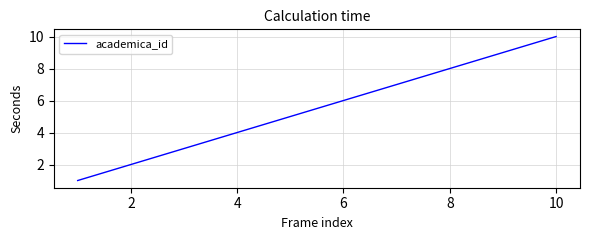

What is the difference between the second highest and second lowest values?

7